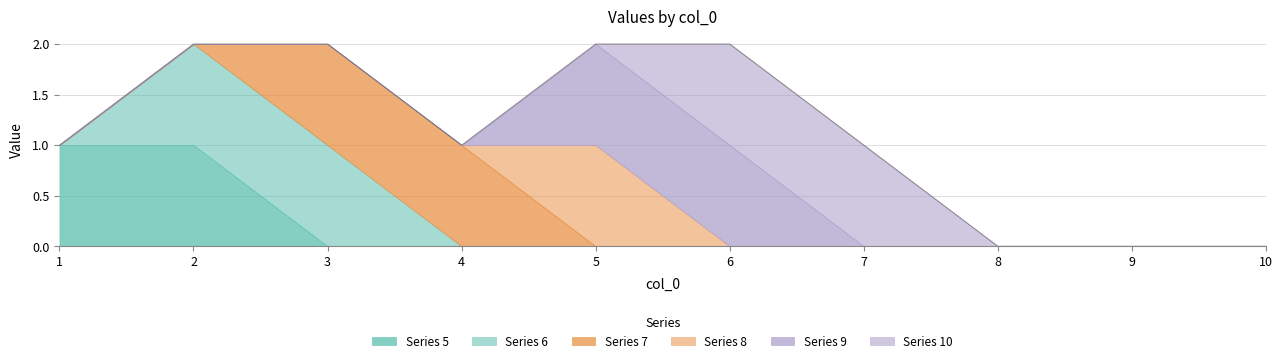

Which series has the widest spread of values?

5